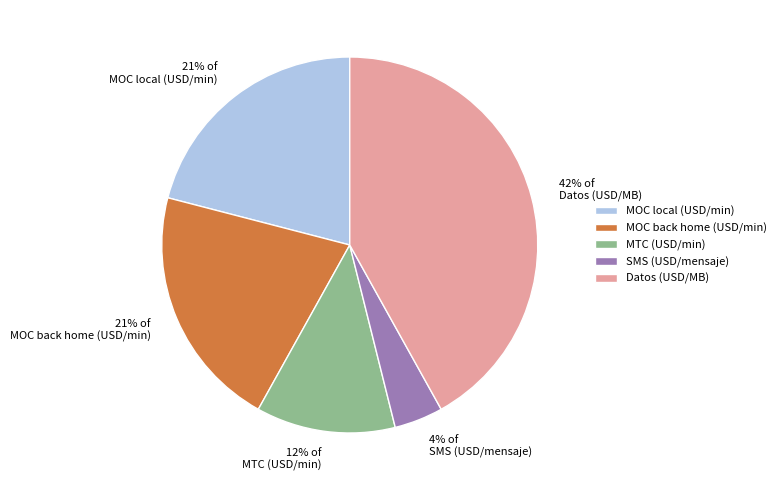

The MTC (USD/min) slice represents 19% of the pie. True or false?

False